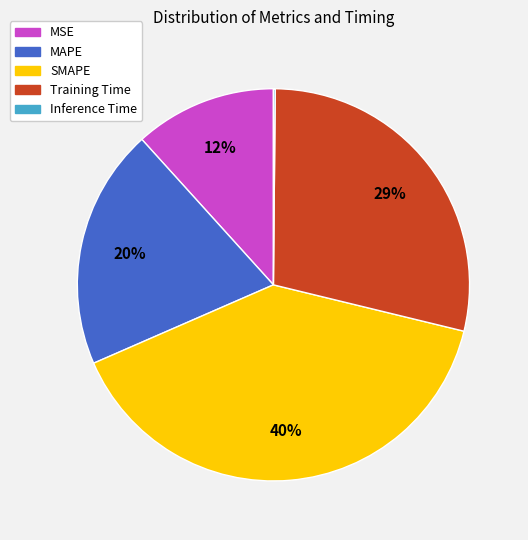

To the nearest percent, what is the difference between the largest and smallest slice percentages?

40%